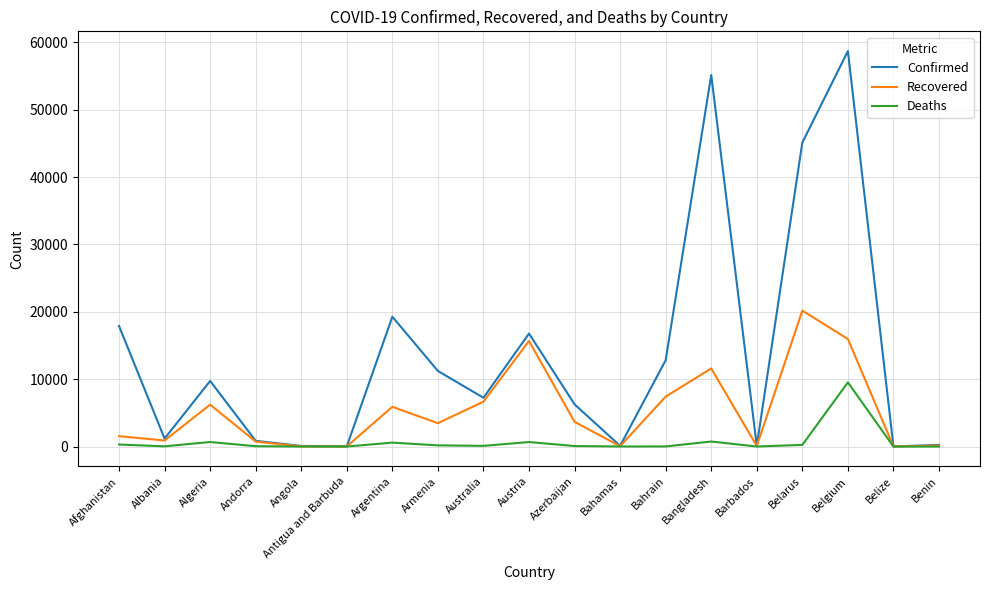

At which label is Recovered closest to 10093?

Bangladesh